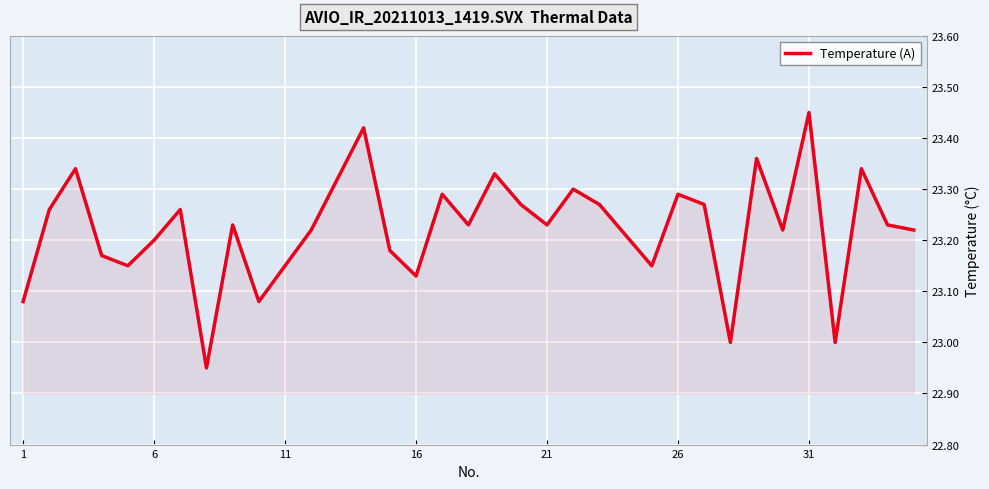

What is the difference between the maximum and minimum values?

0.5